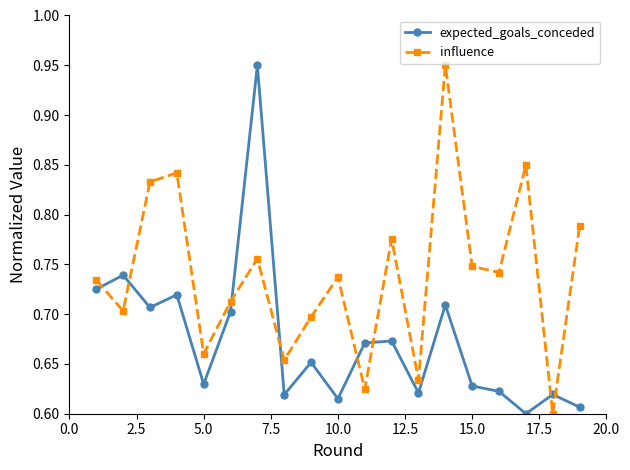

How many influence values are between 0 and 1?

19